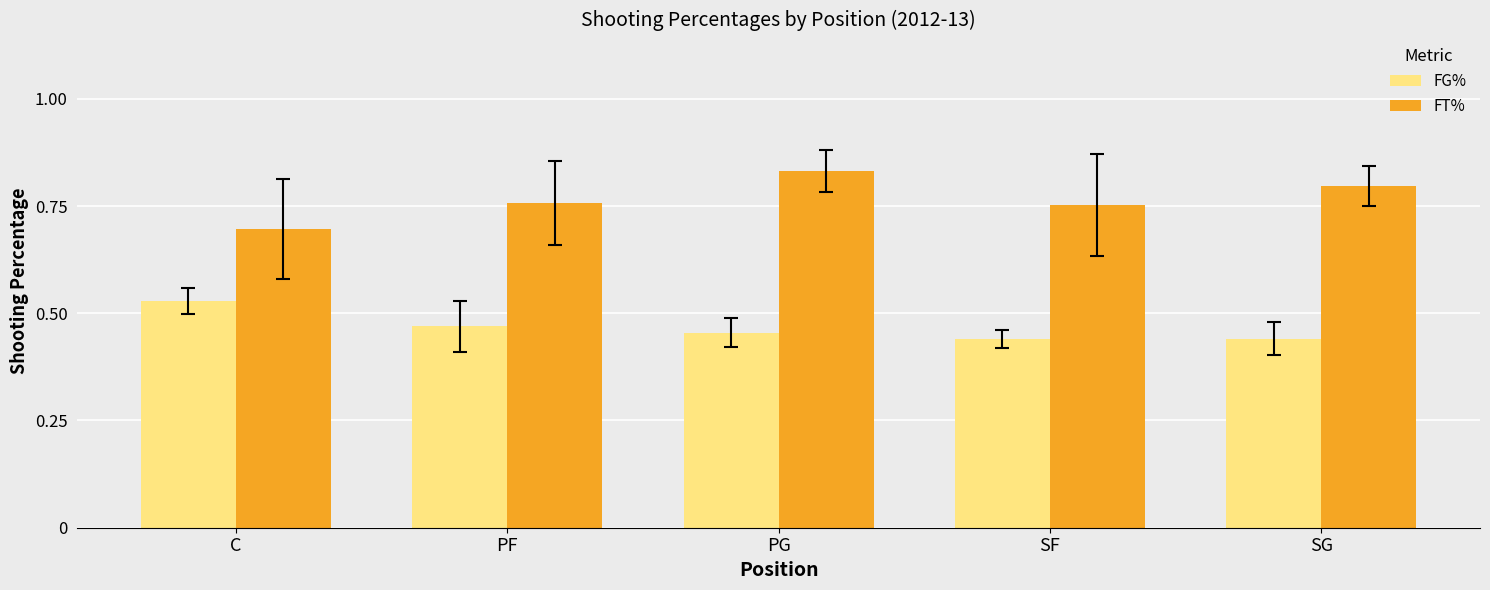

At which category is the sum across all series the highest?

PG